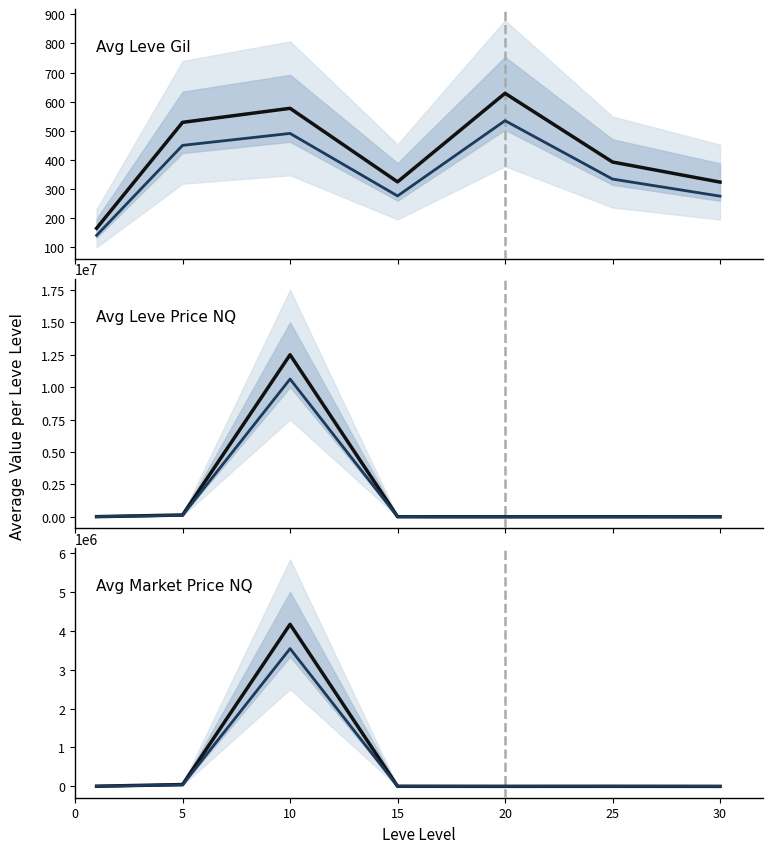

What is the minimum value for Avg Leve Price NQ (alt)?

46.3